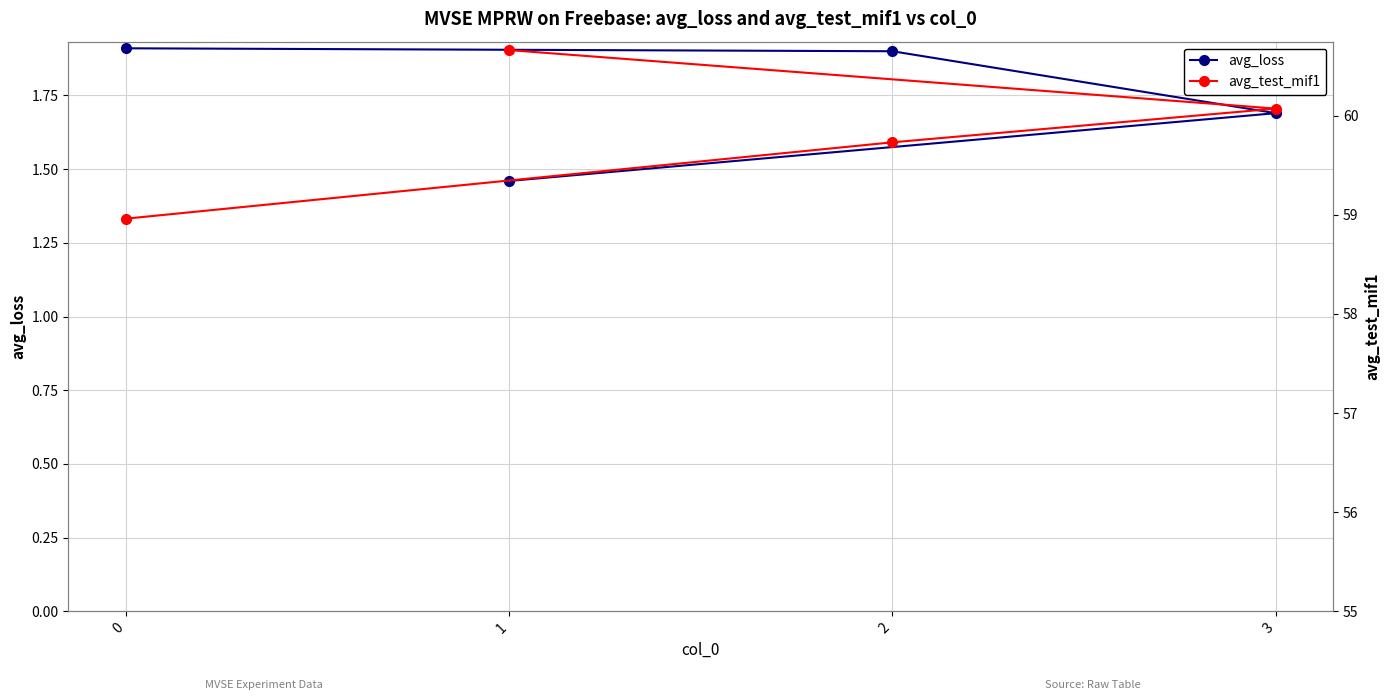

What is the label of the 2nd point from the right?

2